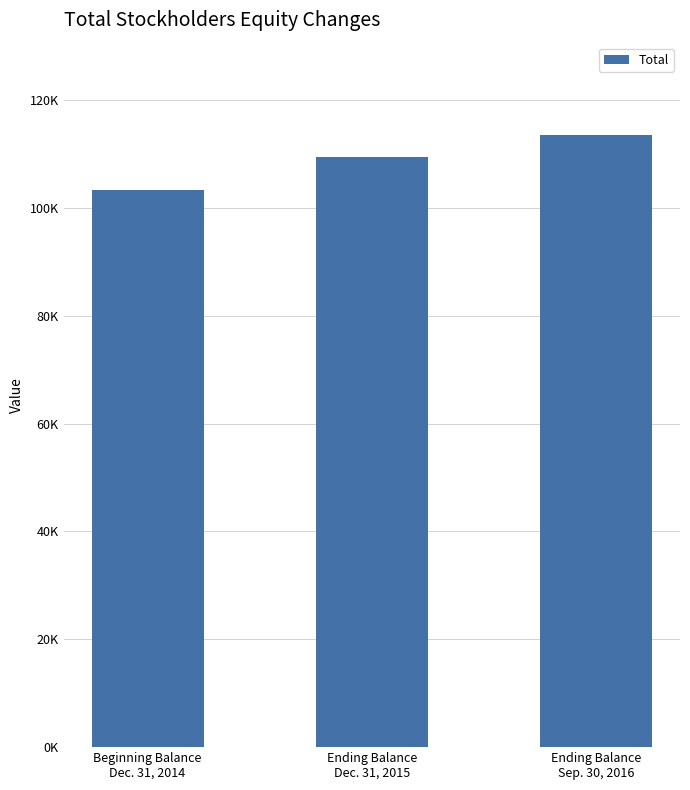

How many bars are there in total?

3